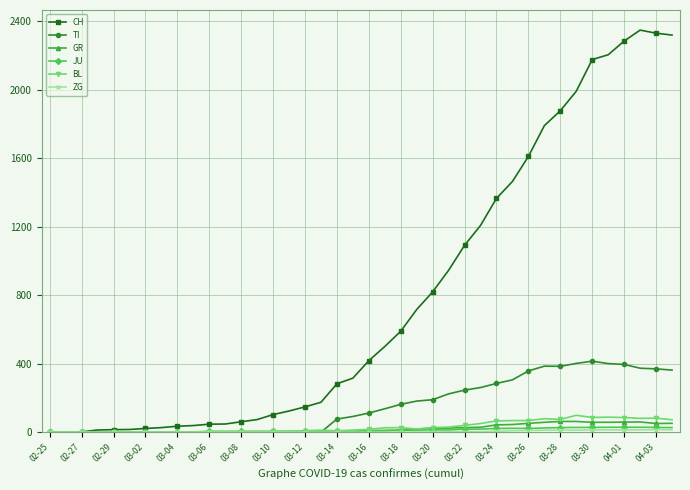

Which series has the largest total across all categories?

CH